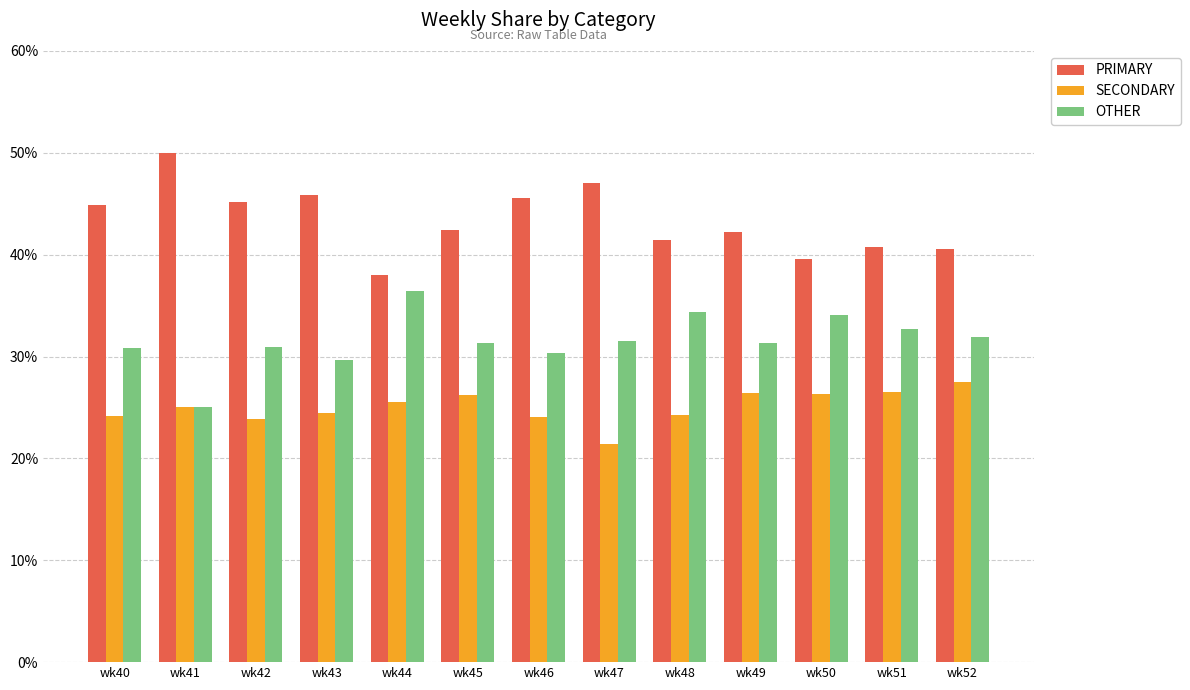

Rank the series at wk51 from lowest to highest value.

SECONDARY, OTHER, PRIMARY